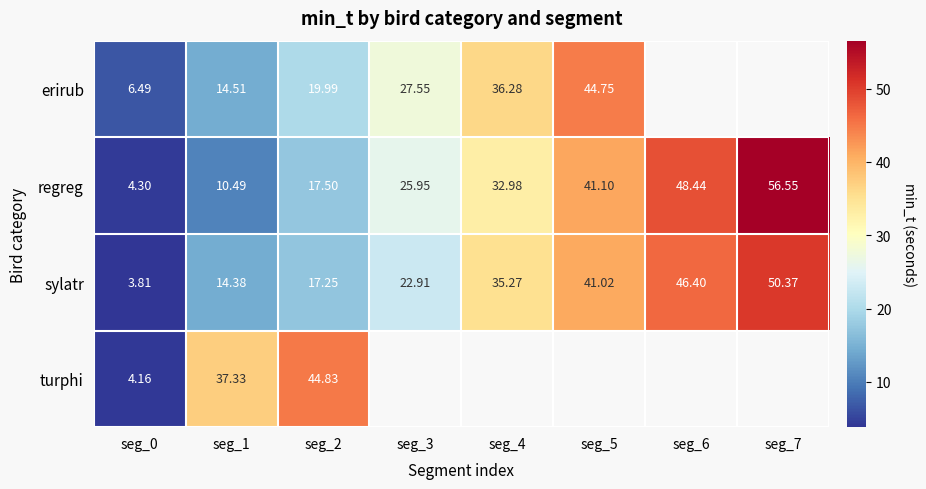

At which label does turphi reach its peak?

seg_2